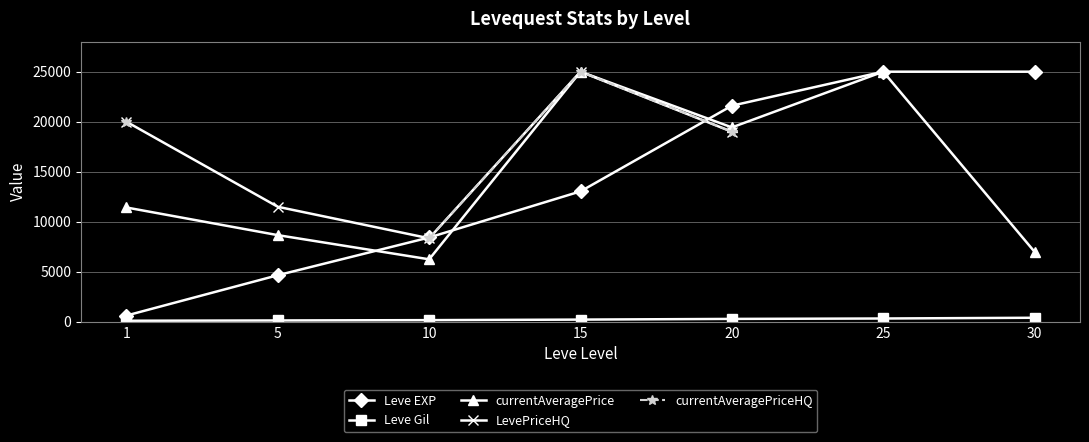

How many lines are shown in the chart?

5